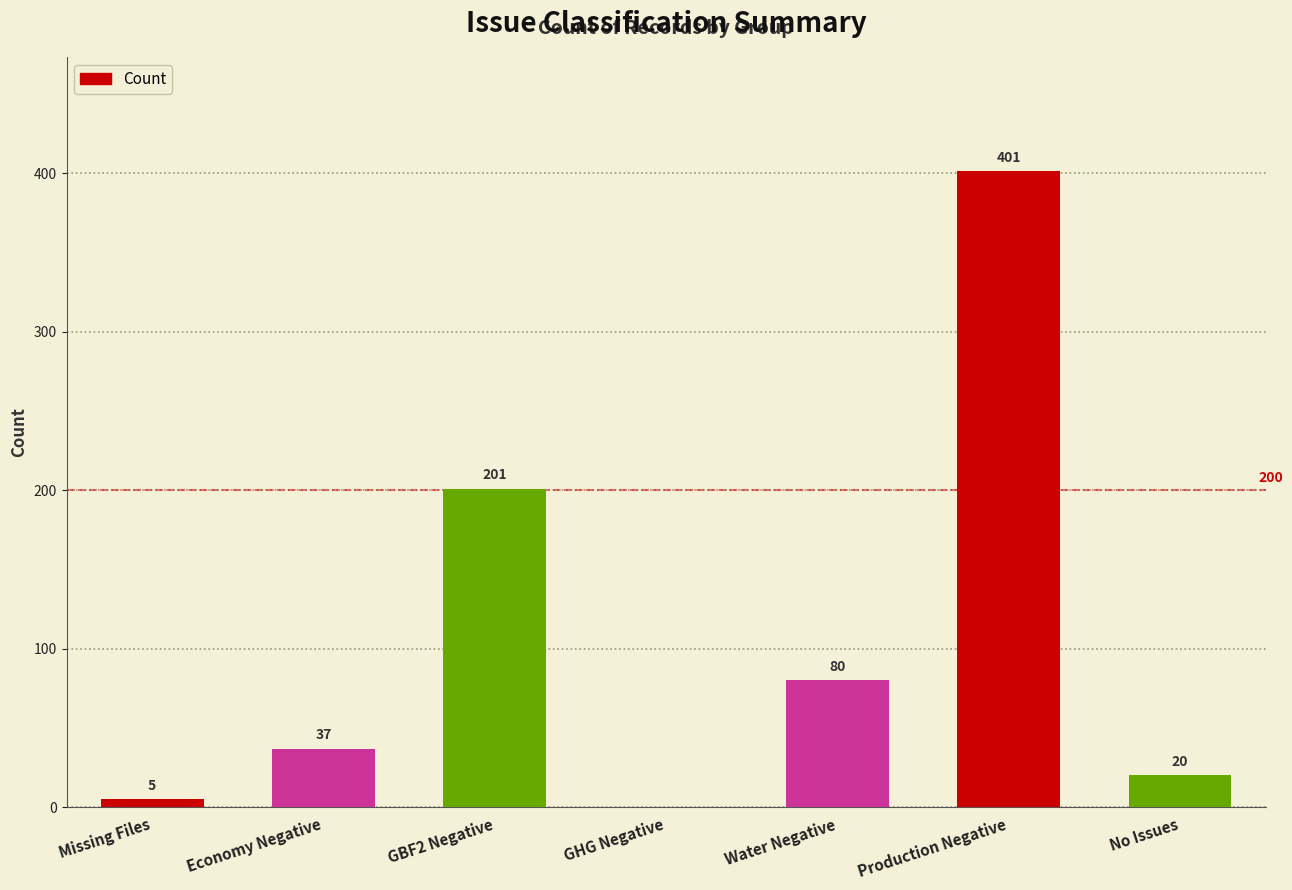

What is the greatest value displayed?

401